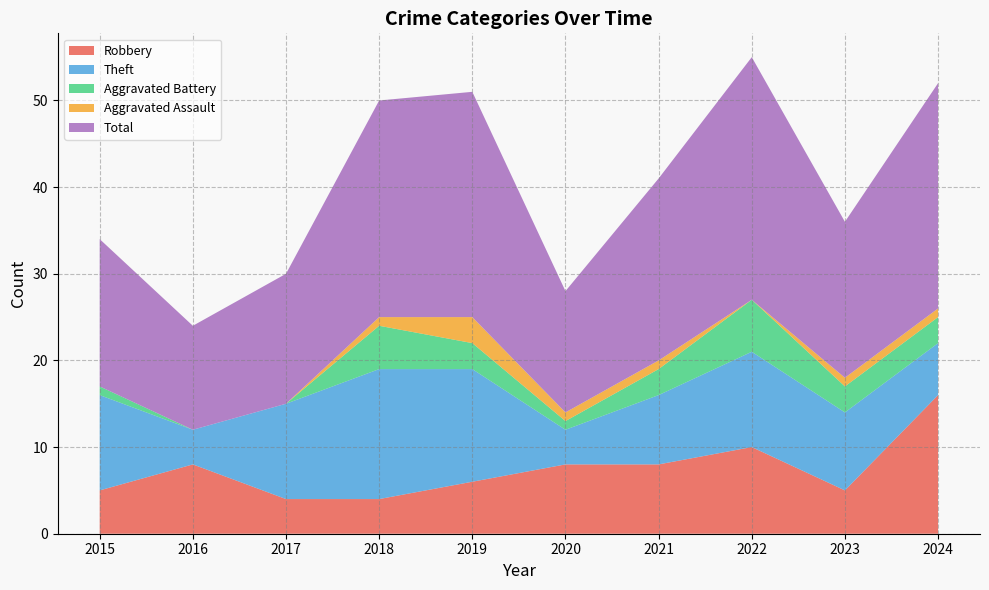

Reading right to left, what are all the values shown in this chart?

Robbery: 2024=16	2023=5	2022=10	2021=8	2020=8	2019=6	2018=4	2017=4	2016=8	2015=5
Theft: 2024=6	2023=9	2022=11	2021=8	2020=4	2019=13	2018=15	2017=11	2016=4	2015=11
Aggravated Battery: 2024=3	2023=3	2022=6	2021=3	2020=1	2019=3	2018=5	2017=0	2016=0	2015=1
Aggravated Assault: 2024=1	2023=1	2022=0	2021=1	2020=1	2019=3	2018=1	2017=0	2016=0	2015=0
Total: 2024=26	2023=18	2022=28	2021=21	2020=14	2019=26	2018=25	2017=15	2016=12	2015=17